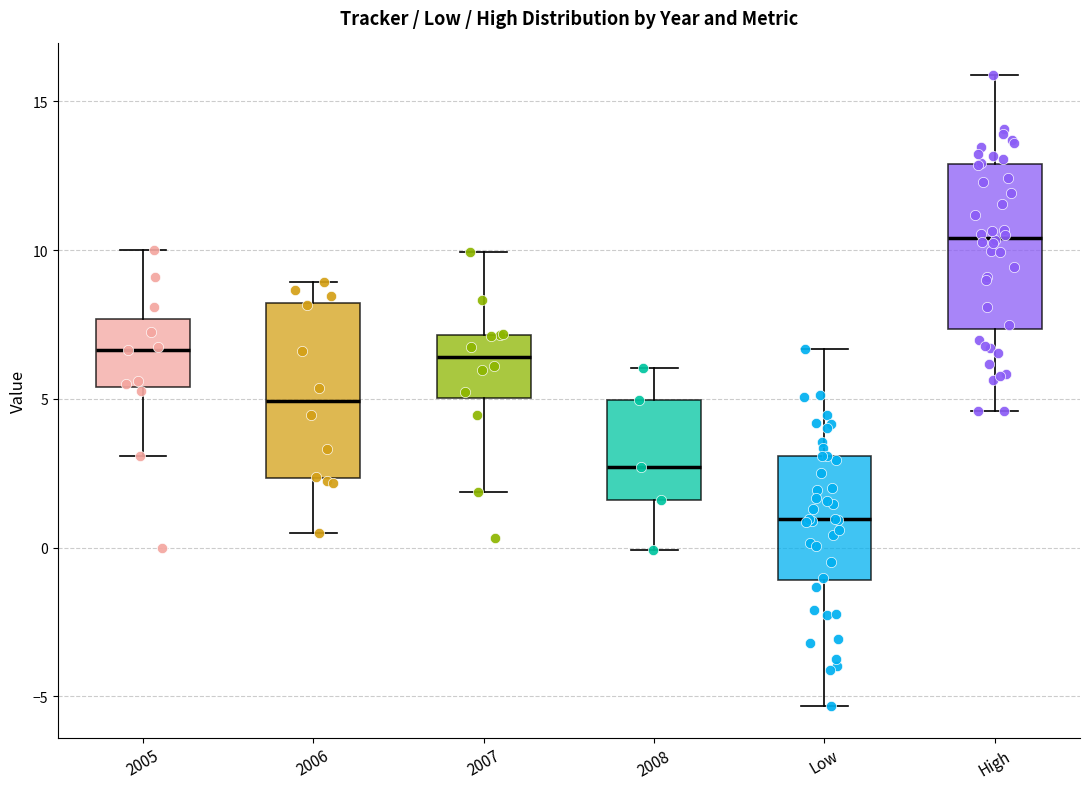

Which box's median line is the lowest?

Low